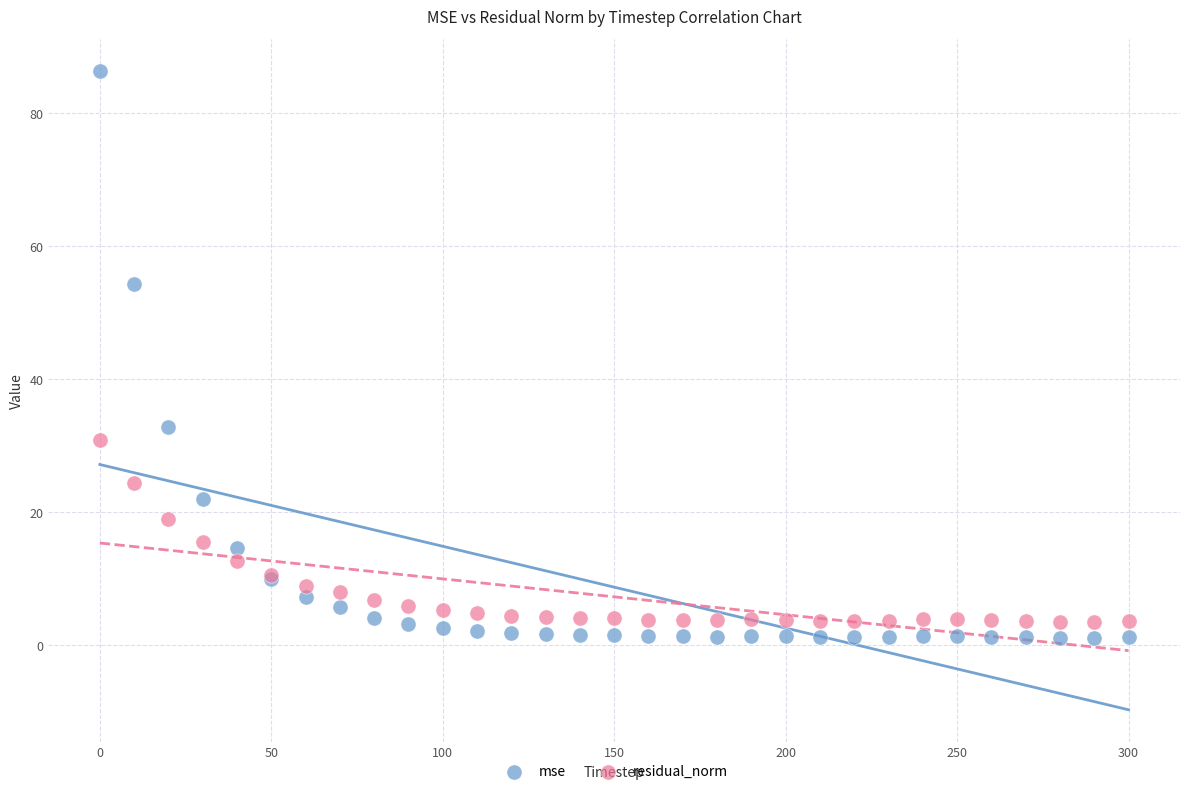

In the mse series, what Y value is closest to 43?

32.9